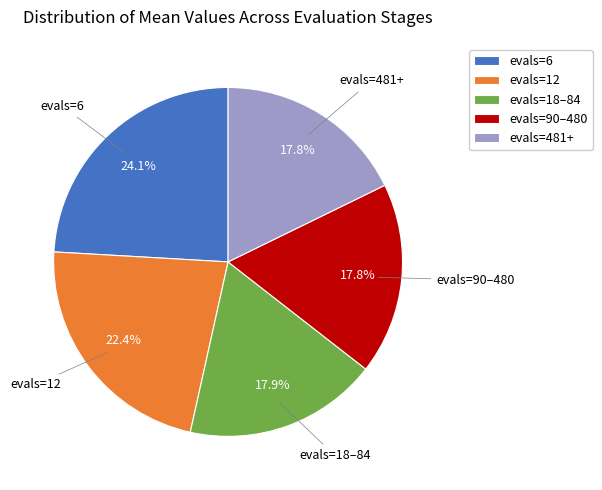

Approximately how many times larger is the value at evals=12 compared to evals=481+?

1.3